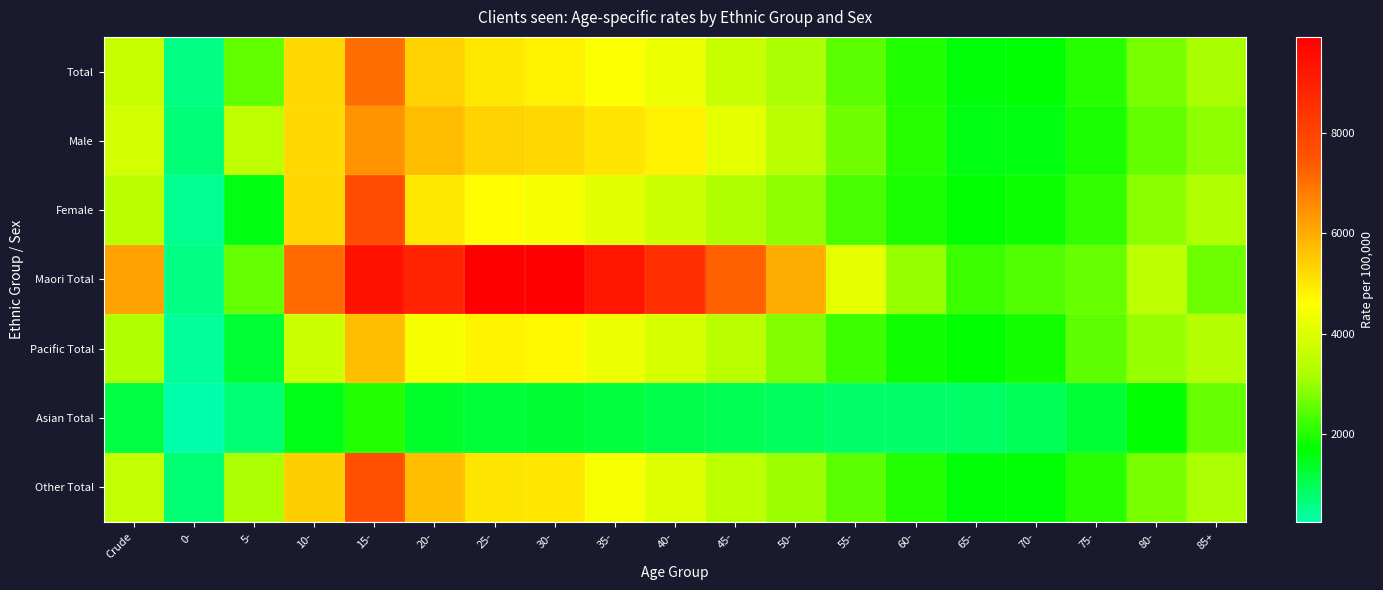

Which series has the largest total across all categories?

Maori Total